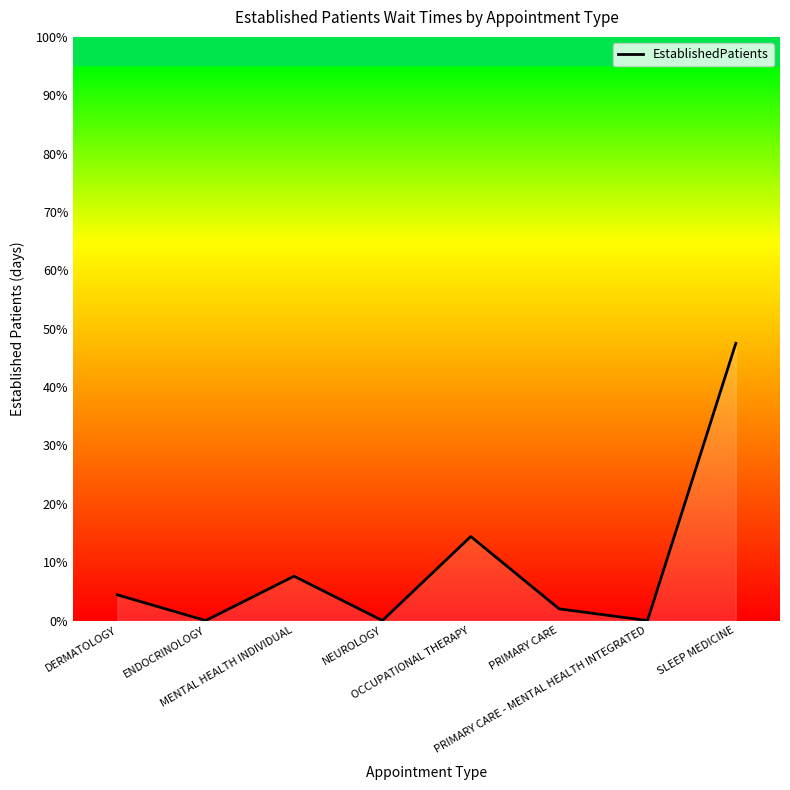

List the labels in order of value, largest first.

SLEEP MEDICINE, OCCUPATIONAL THERAPY, MENTAL HEALTH INDIVIDUAL, DERMATOLOGY, PRIMARY CARE, ENDOCRINOLOGY, NEUROLOGY, PRIMARY CARE - MENTAL HEALTH INTEGRATED